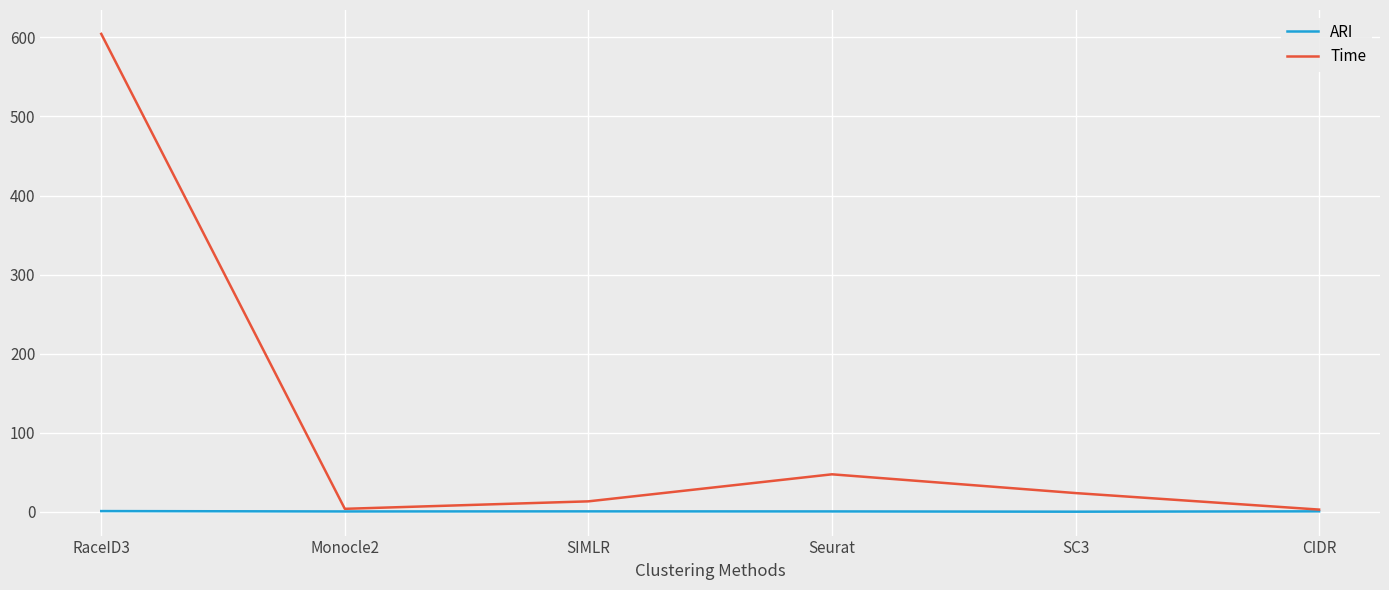

List the series in order of their peak value, lowest first.

ARI, Time